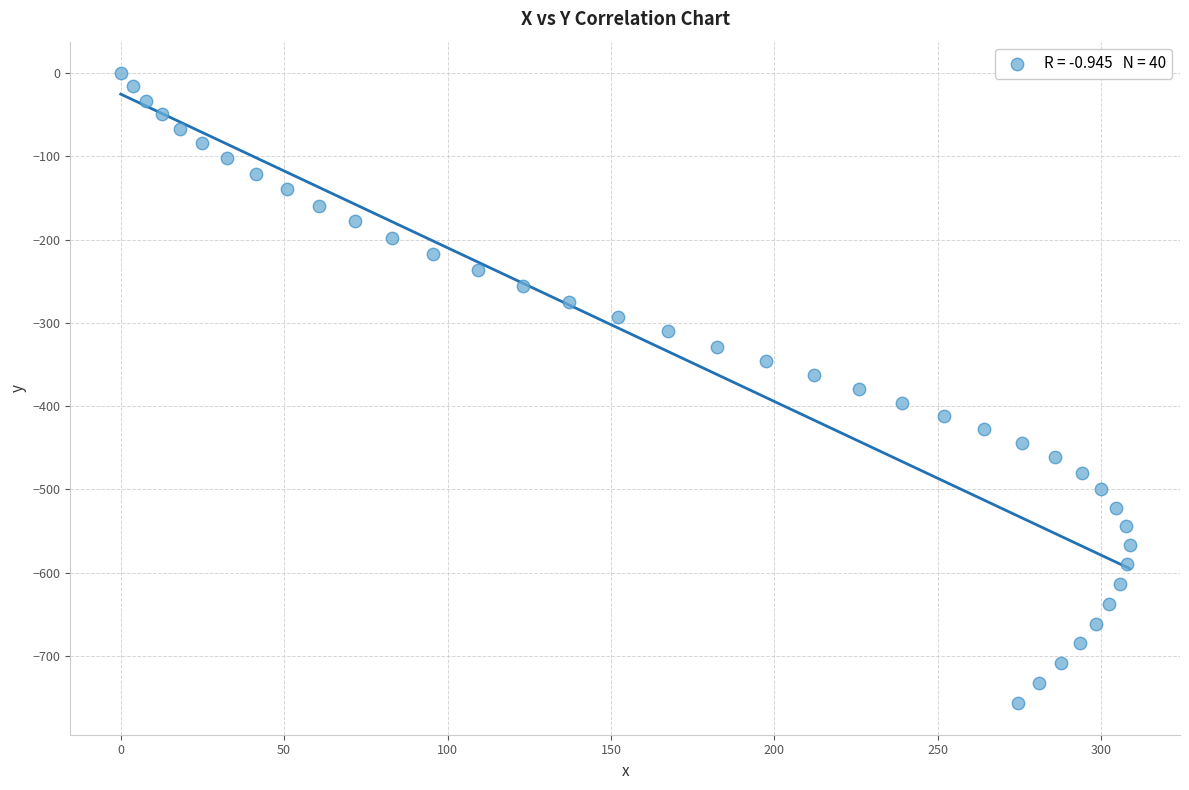

What is the range of X values (max minus min)?

308.7